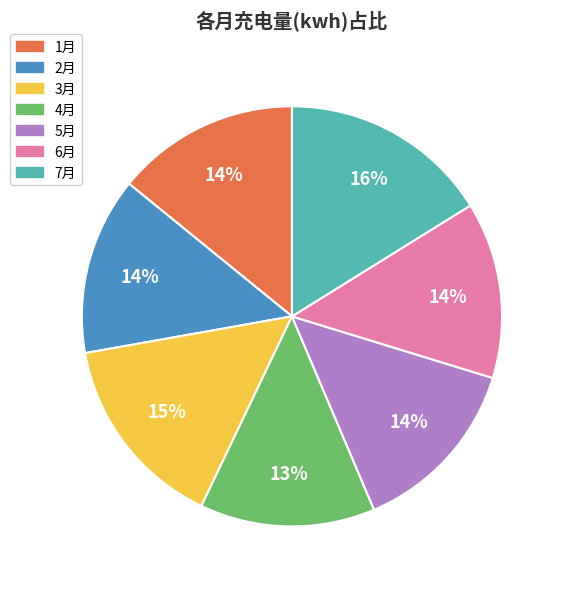

What is the largest slice in the pie chart?

7月